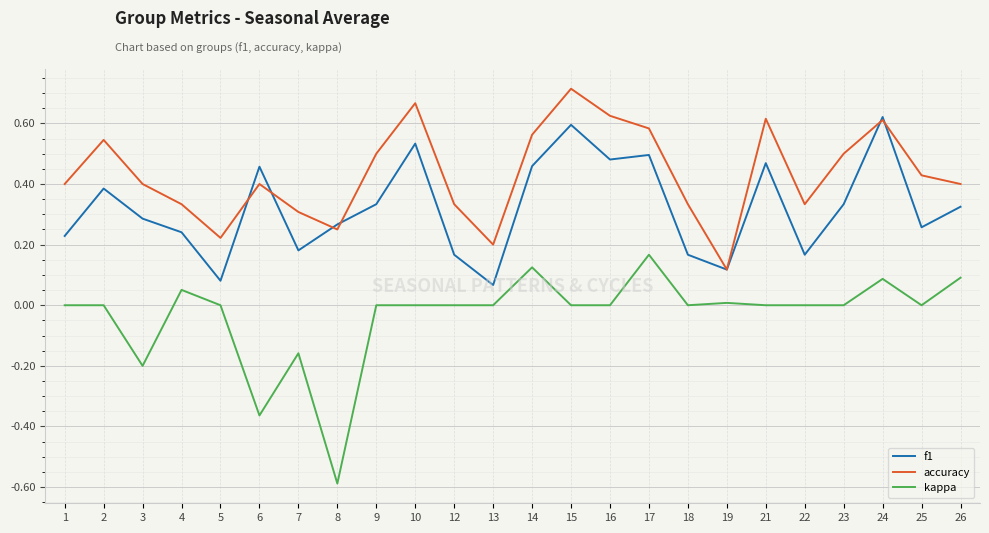

Is it true that accuracy equals 0.4 at 6?

True